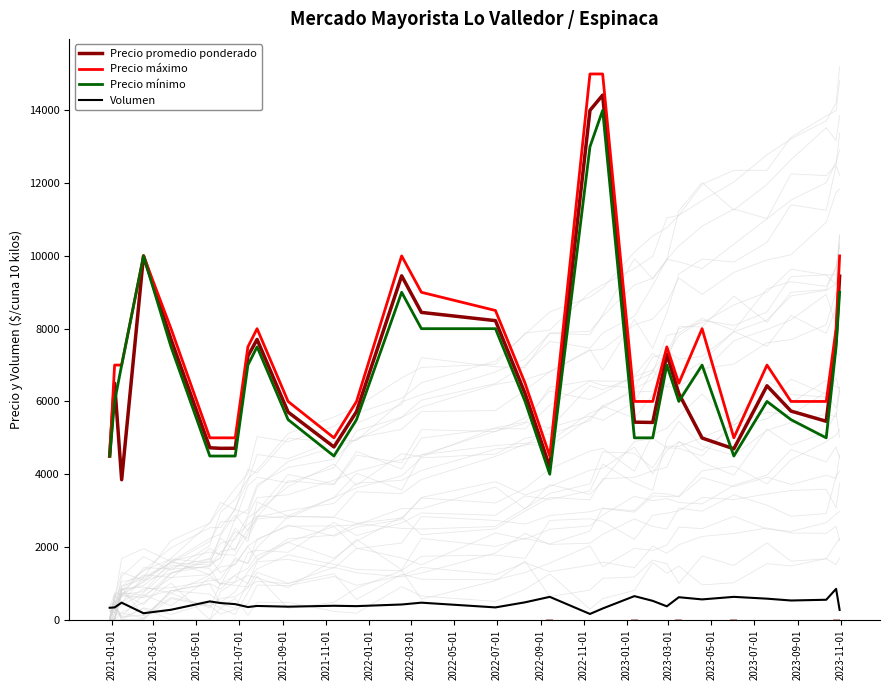

Which series has the widest spread of values?

Precio promedio ponderado